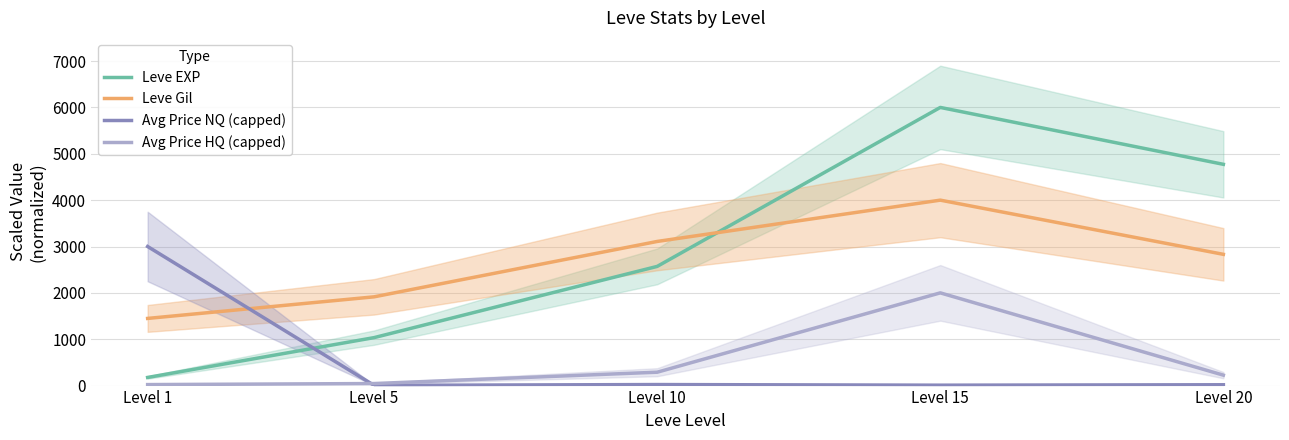

What is the difference between the maximum and second lowest values in the Avg Price HQ (capped) series?

1955.9